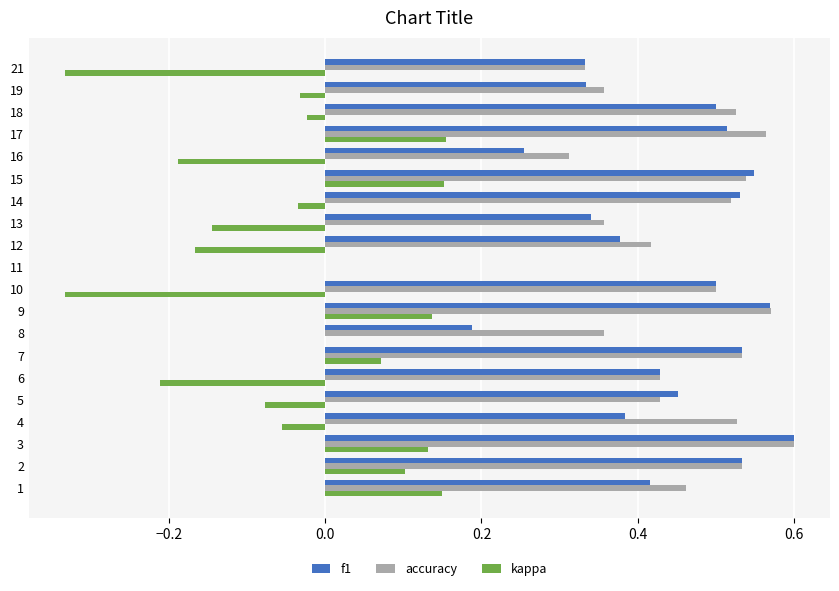

Which category has the highest value across all series?

3